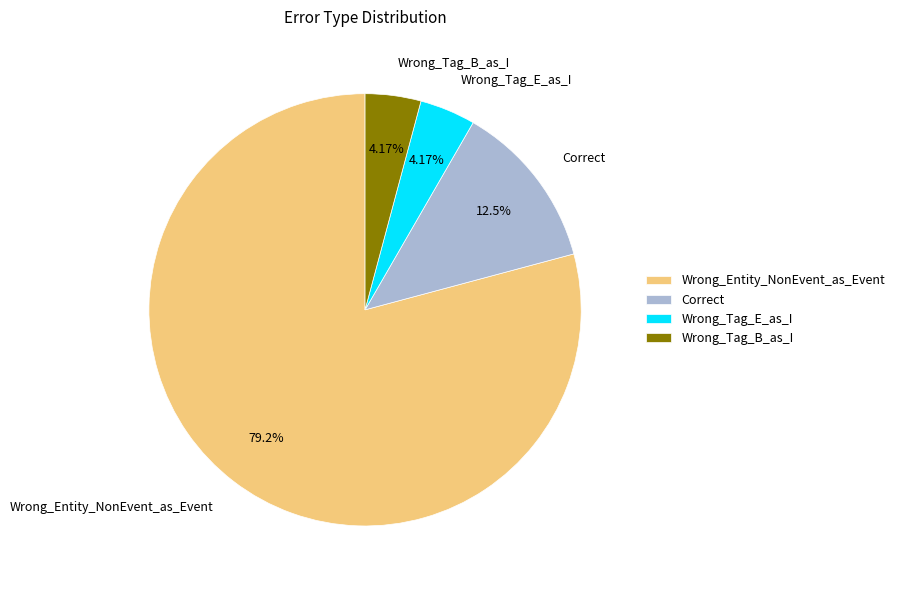

What is the largest slice in the pie chart?

Wrong_Entity_NonEvent_as_Event